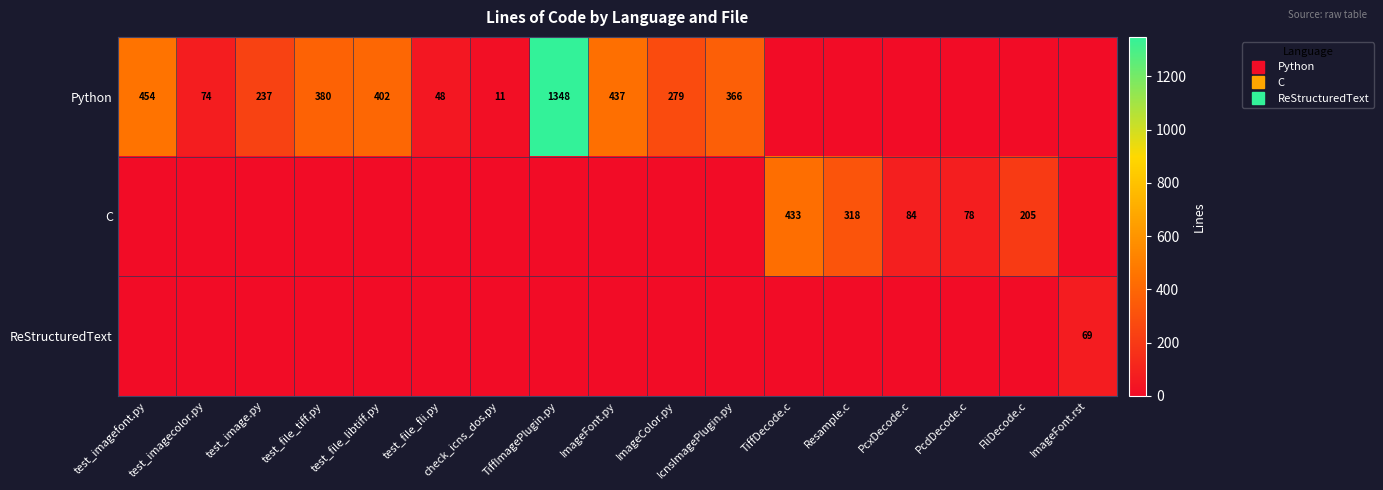

At PcxDecode.c, list the series in order from largest to smallest.

C, Python, ReStructuredText